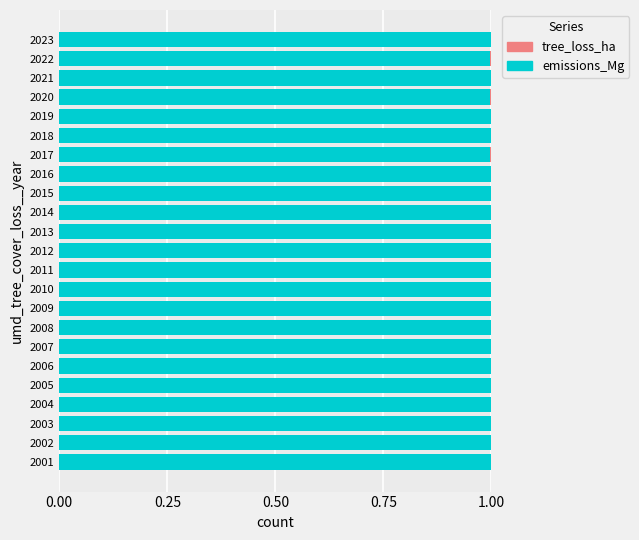

How many series are shown in this chart?

2